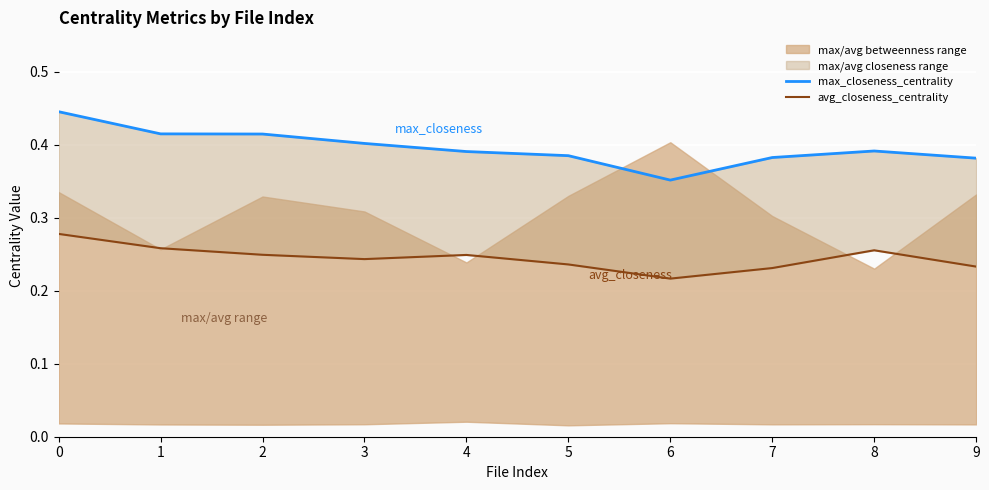

The max_closeness_centrality series shows 0.6 at 3. True or false?

False